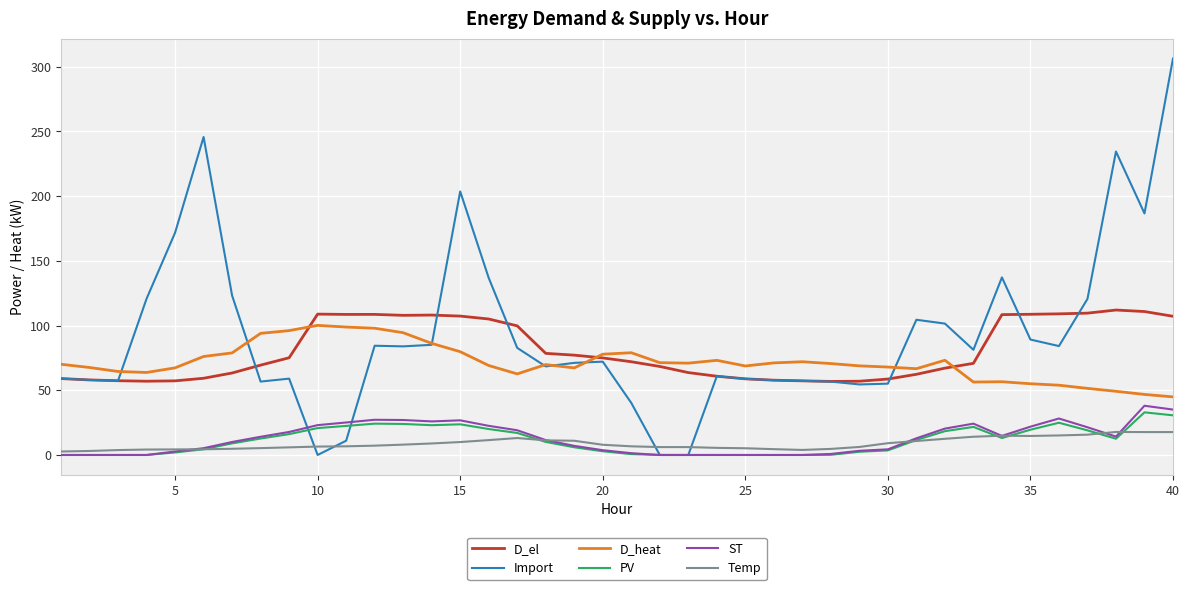

How many values in the Import series exceed 81?

20